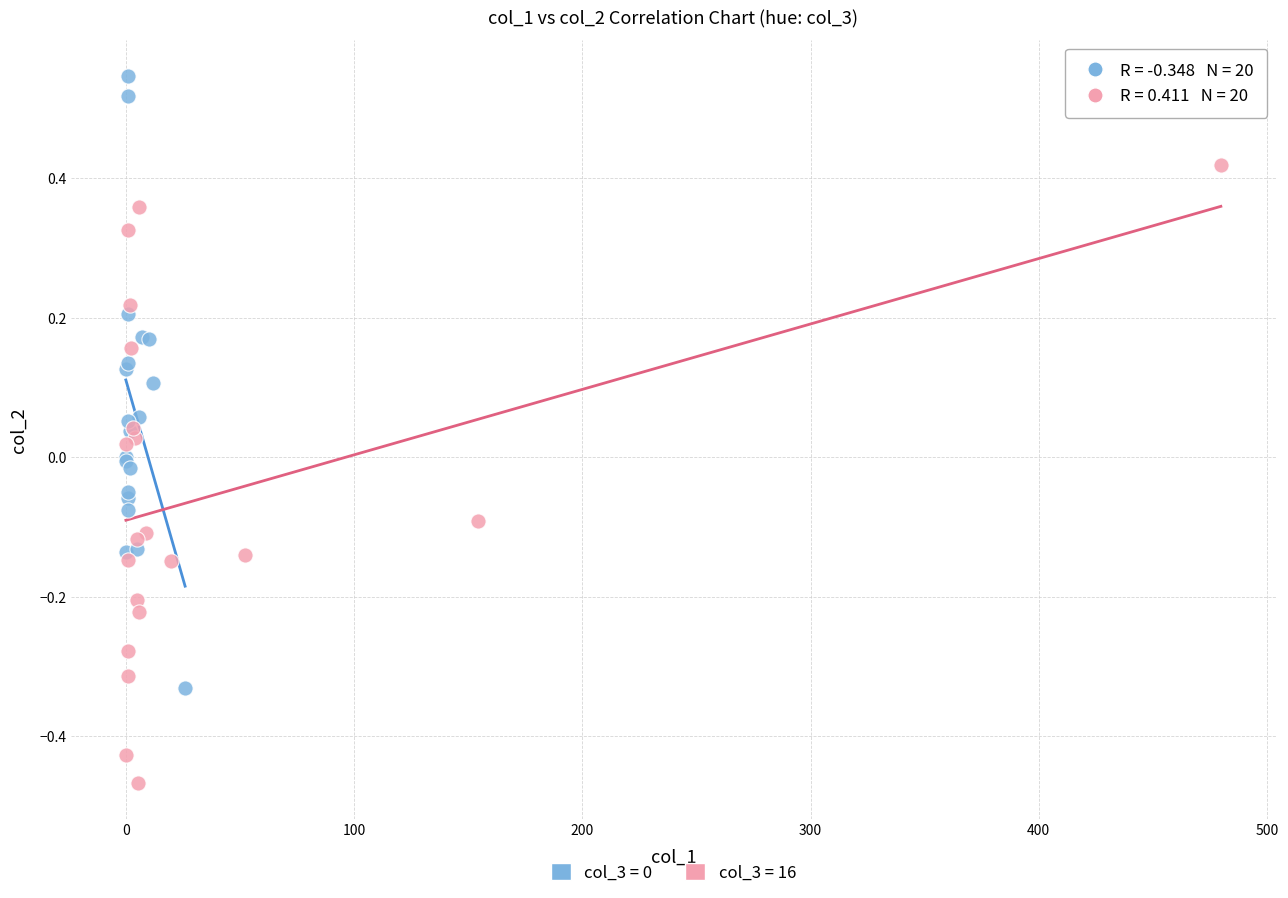

Which series reaches the minimum Y coordinate?

col_3 = 16